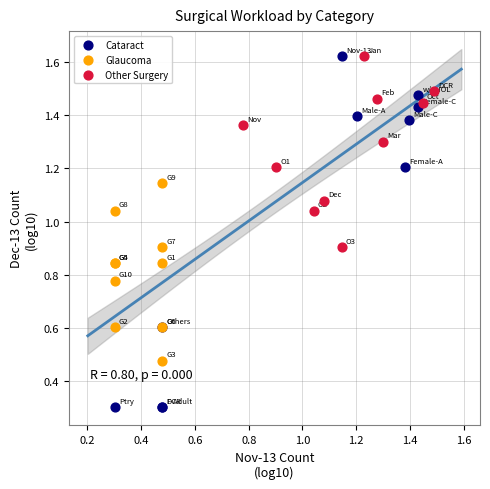

Which series reaches the minimum Y coordinate?

Cataract